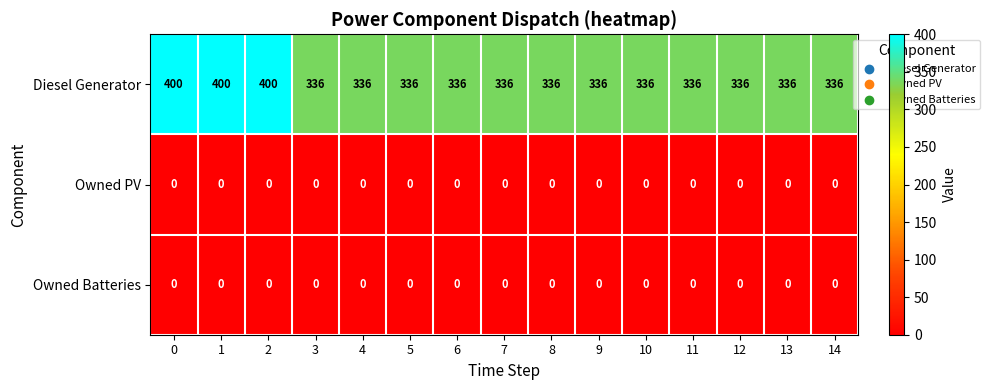

Which series has the largest total across all categories?

Diesel Generator